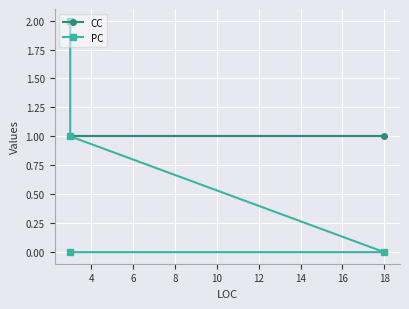

What is the difference between the highest and lowest values at 8?

1